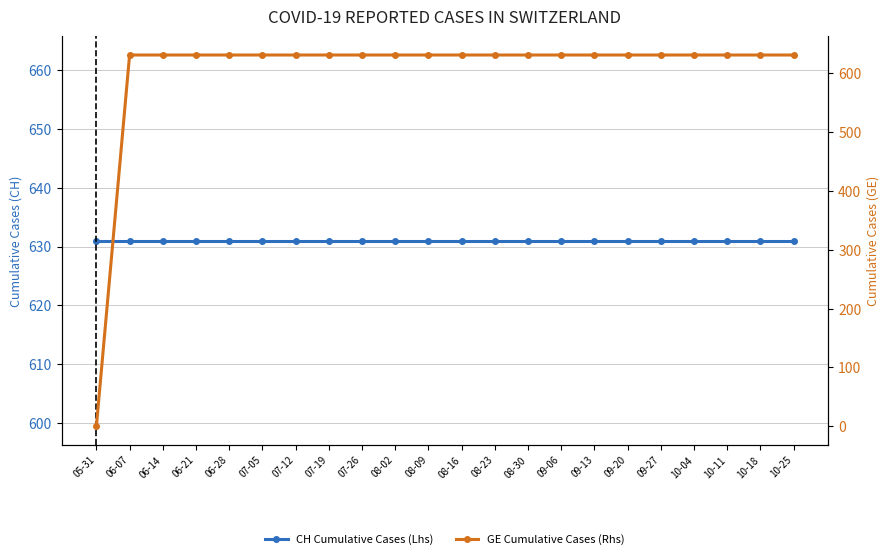

Between 08-23 and 09-27, which series saw the biggest shift?

CH Cumulative Cases (Lhs)